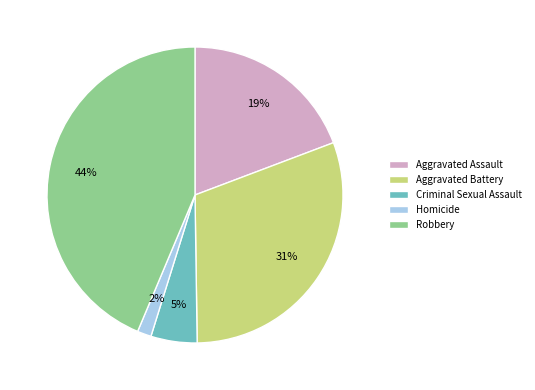

To the nearest percent, what is the combined percentage of Aggravated Assault and Aggravated Battery?

50%